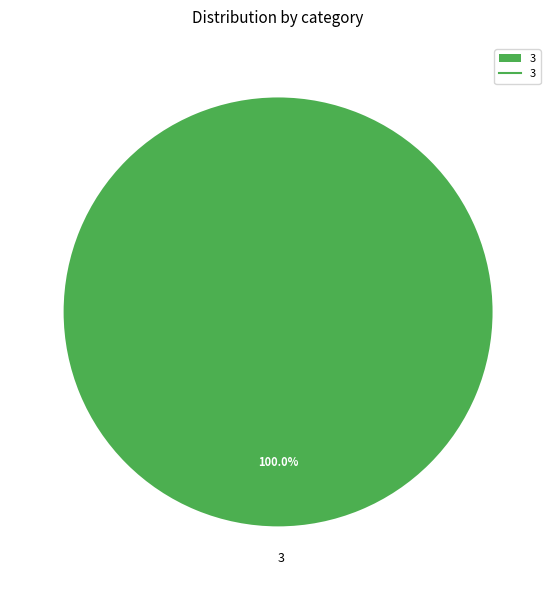

Is 3 the majority of the pie?

Yes